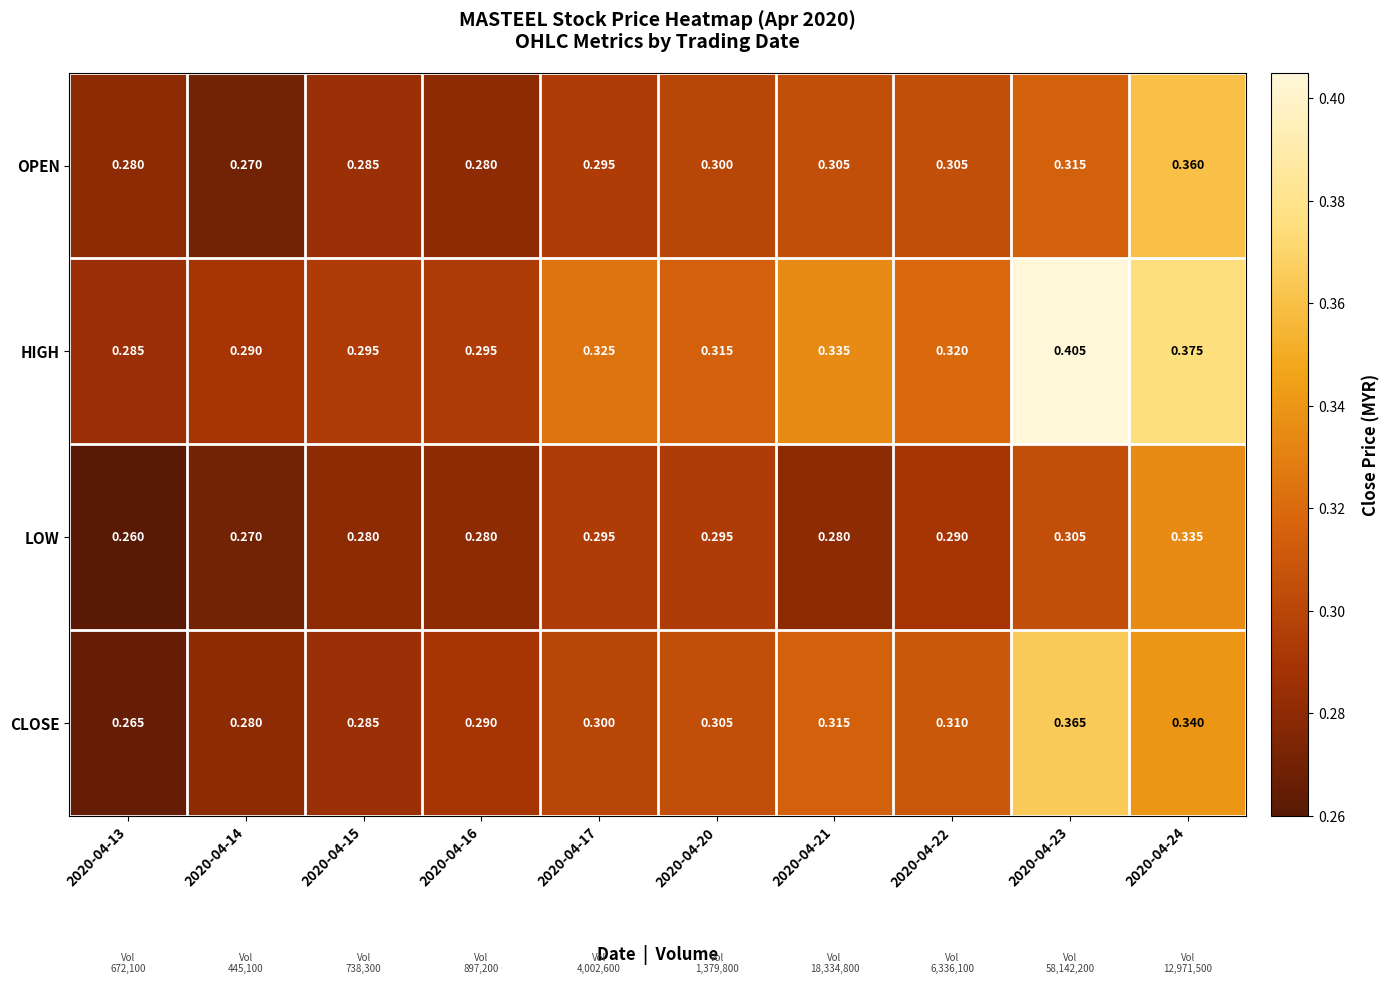

List the series in order of their peak value, highest first.

HIGH, CLOSE, OPEN, LOW